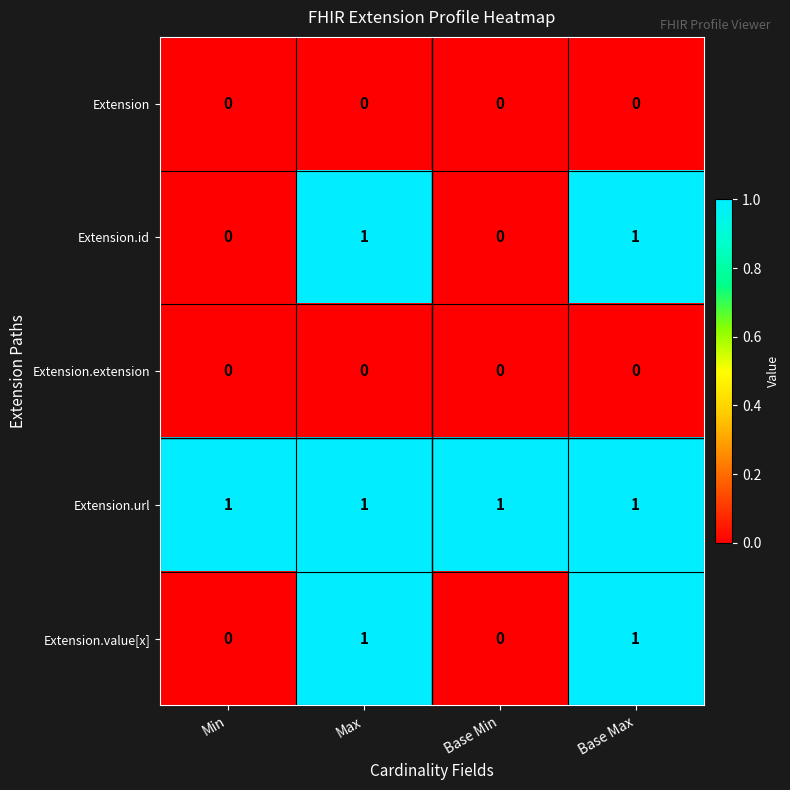

The Extension.id series shows 0 at Base Min. True or false?

True